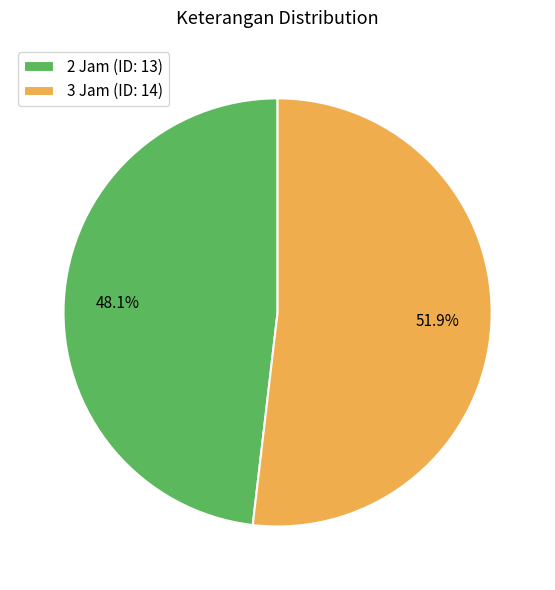

What is the smallest slice in the pie chart?

2 Jam